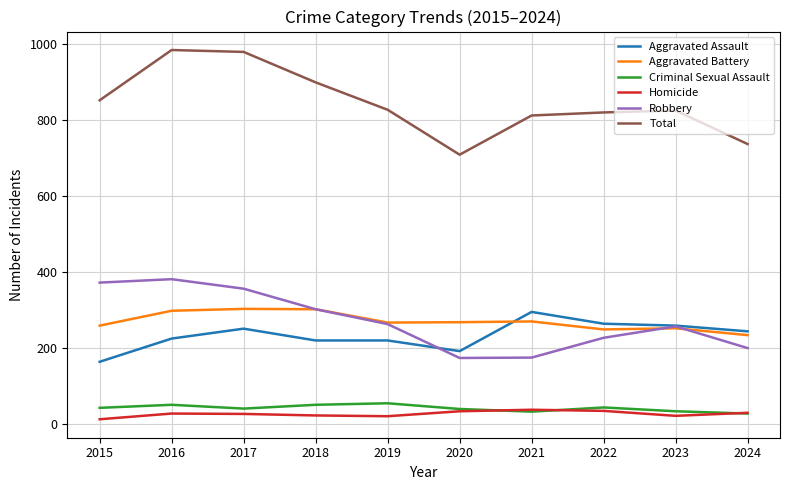

Where is the first local minimum for Total?

2020